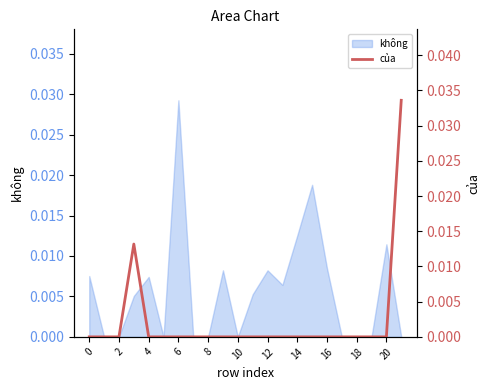

Is it true that không equals 0.0 at 2?

True